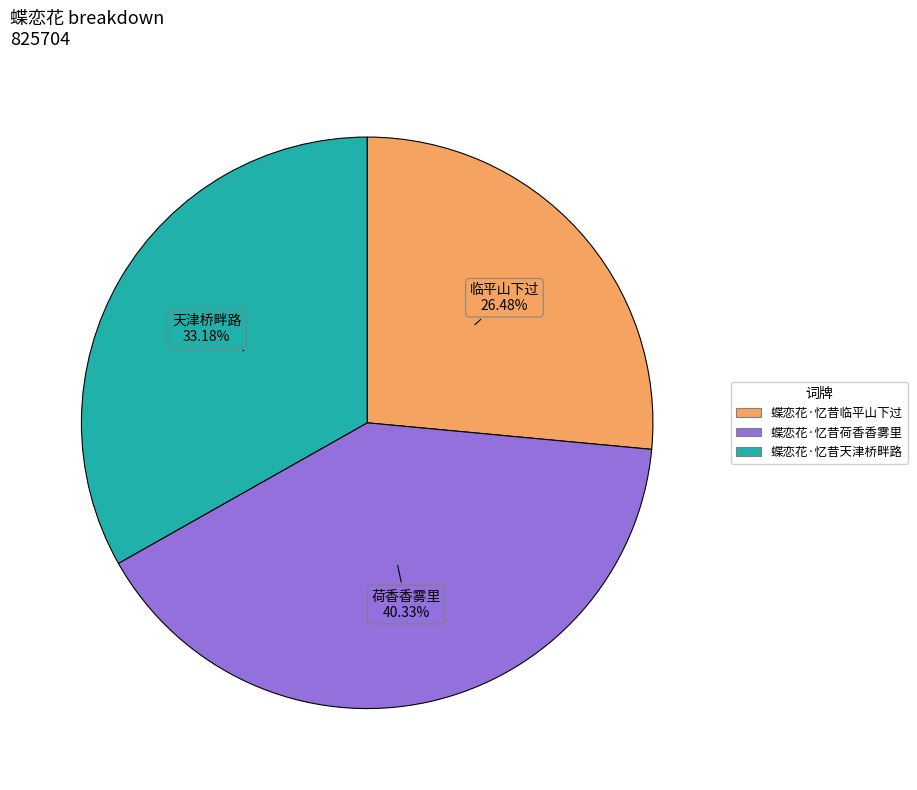

What portion of the pie excludes 蝶恋花·忆昔临平山下过?

73.5%